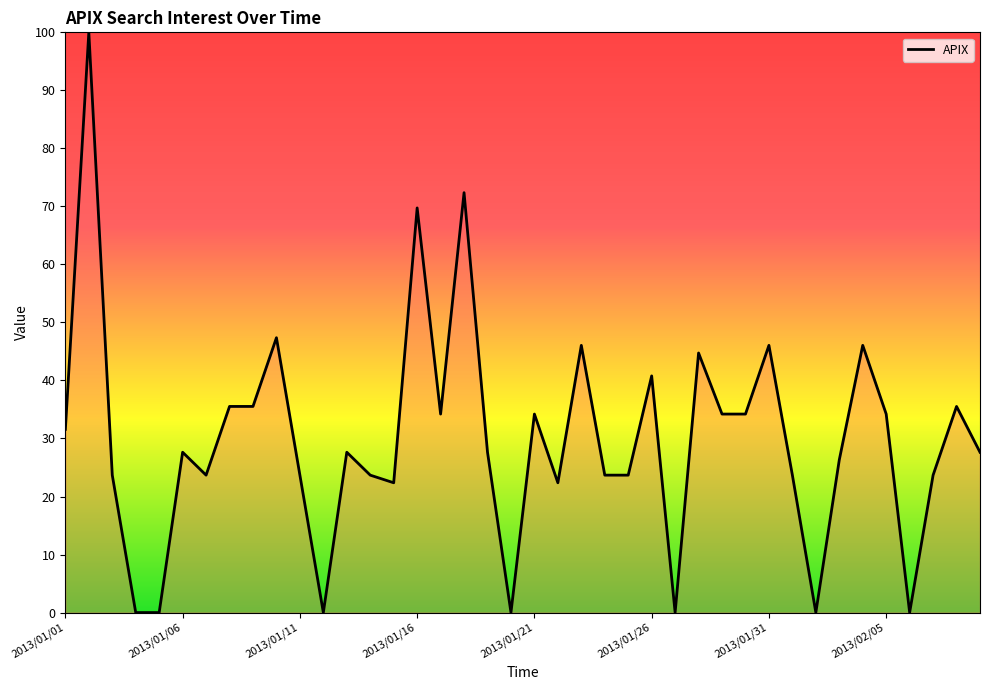

What is the difference between the maximum and minimum values?

100.0